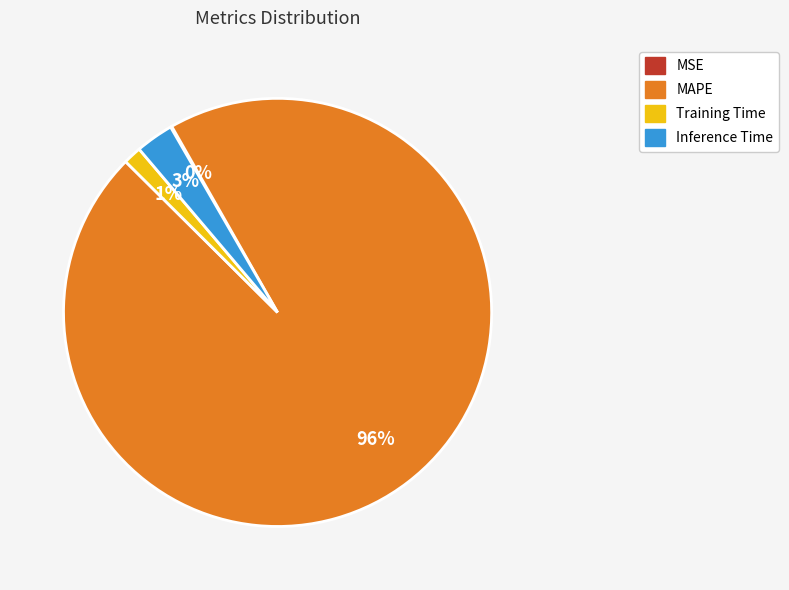

To the nearest percent, what is the difference between the largest and smallest slice percentages?

96%